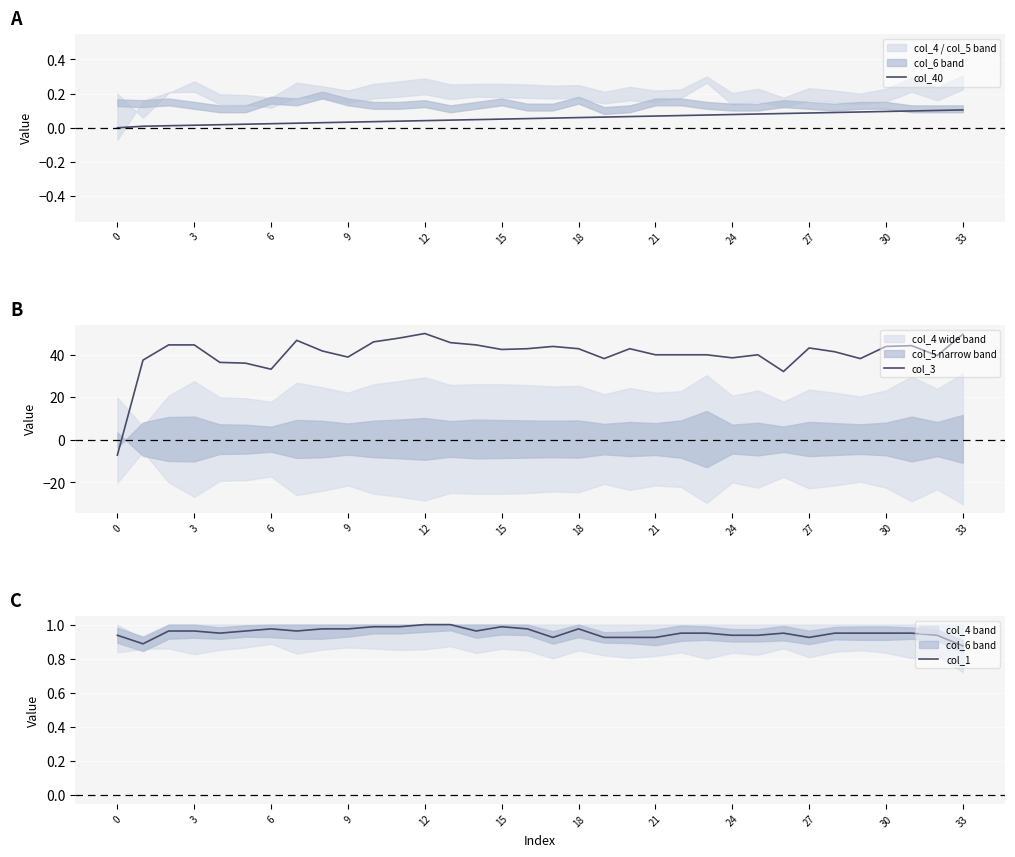

The value of col_1 at 6 is 1.3. True or false?

False